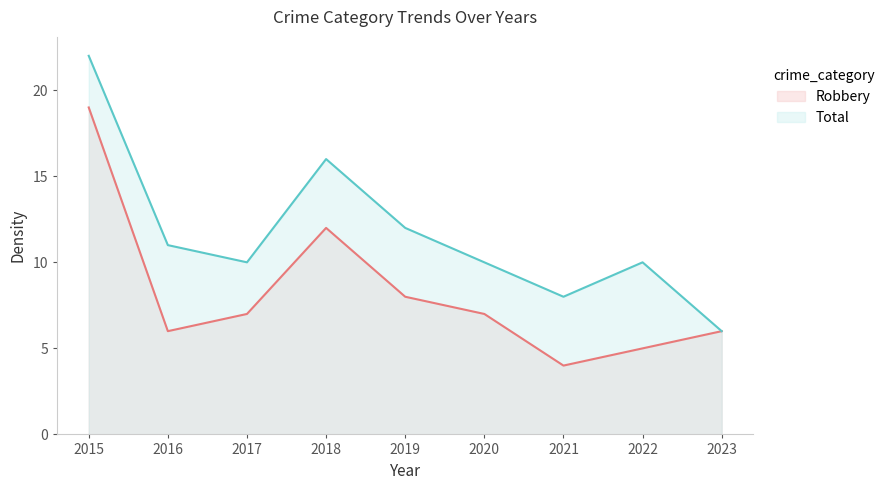

In Robbery, how many points are higher than both neighbors (excluding endpoints)?

1